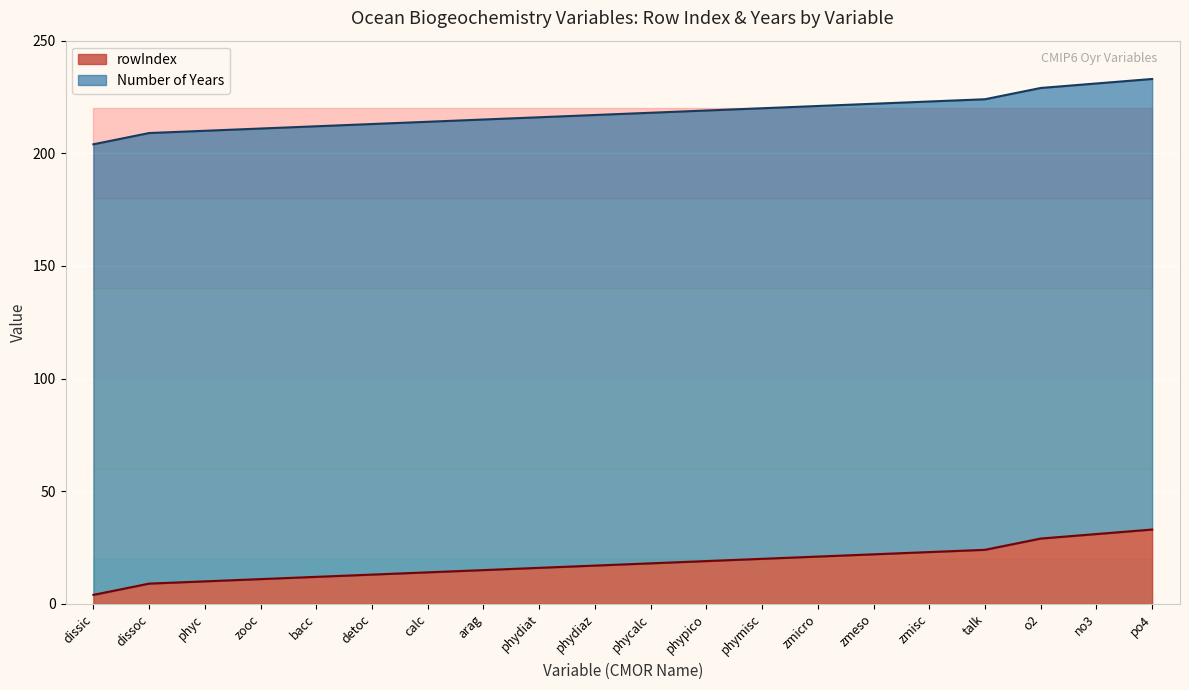

The rowIndex series shows 12 at bacc. True or false?

True